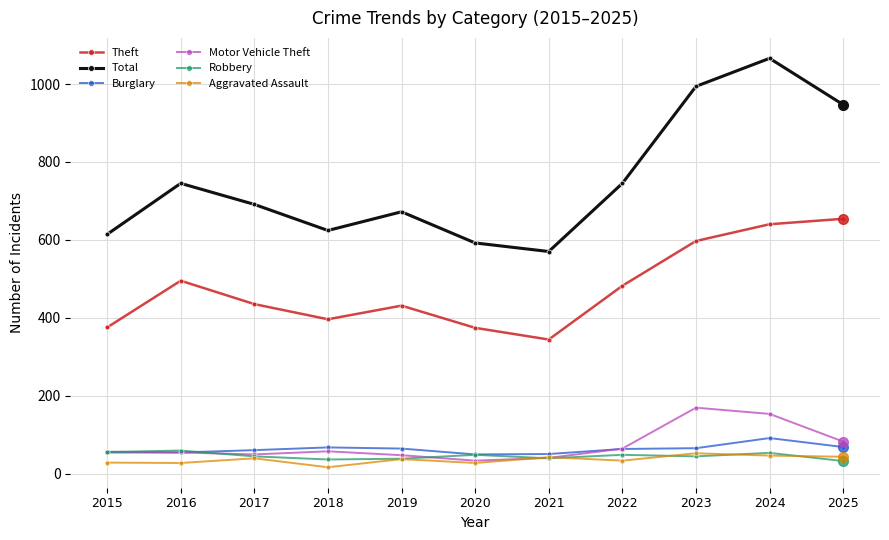

How many data points does each series have?

11